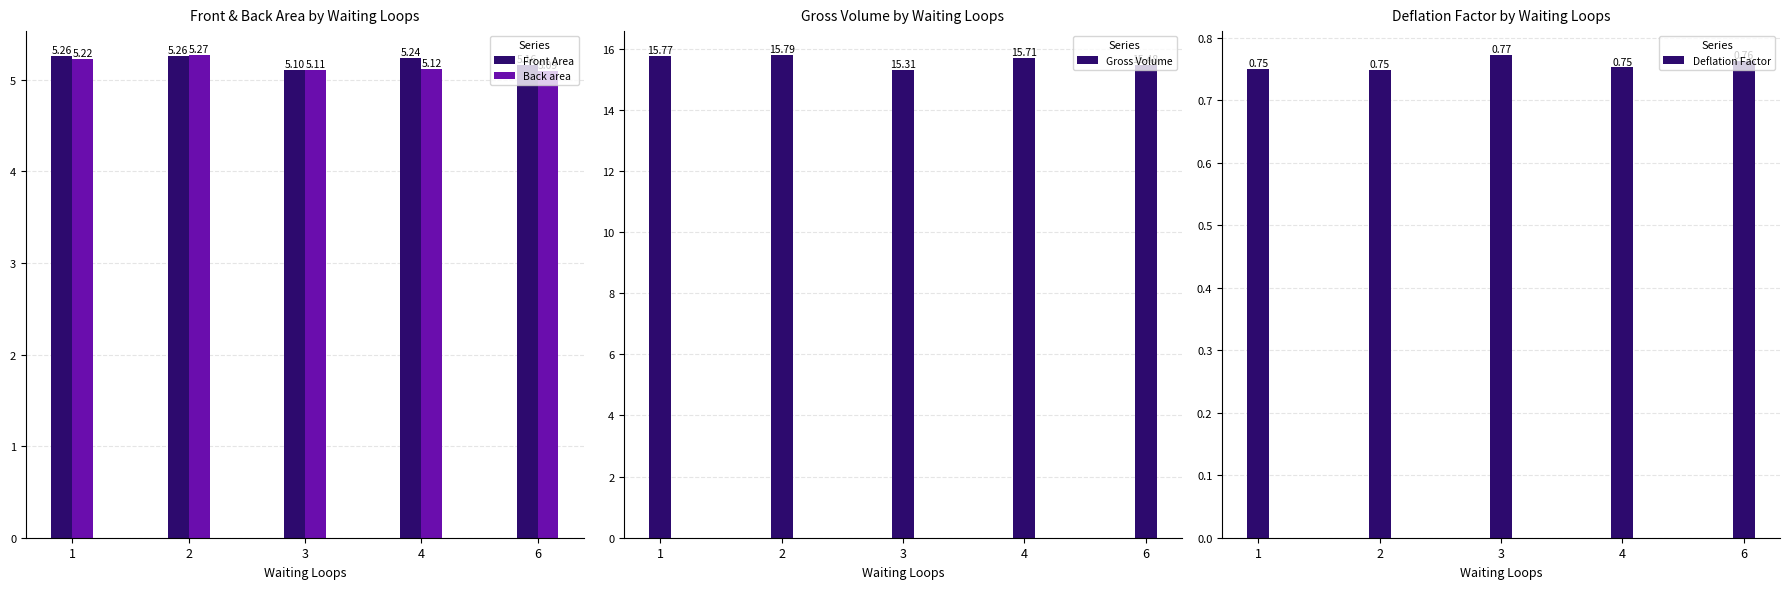

What is the sum of all Back area values?

25.8